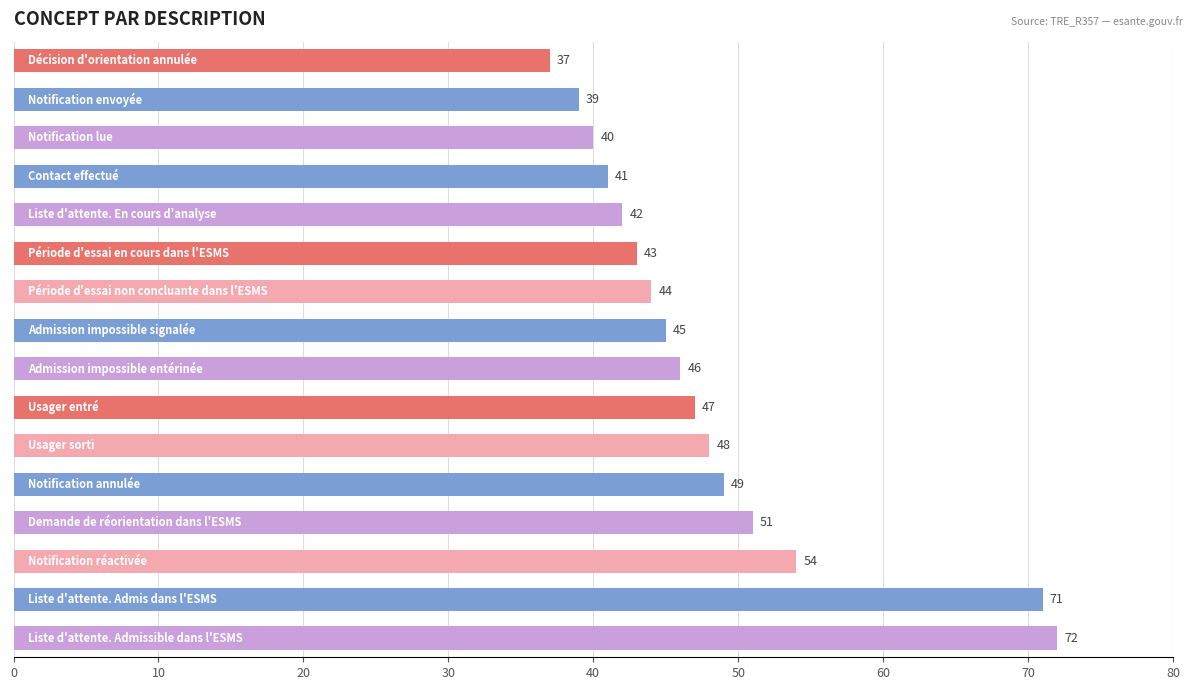

What is the sum of all values?

769